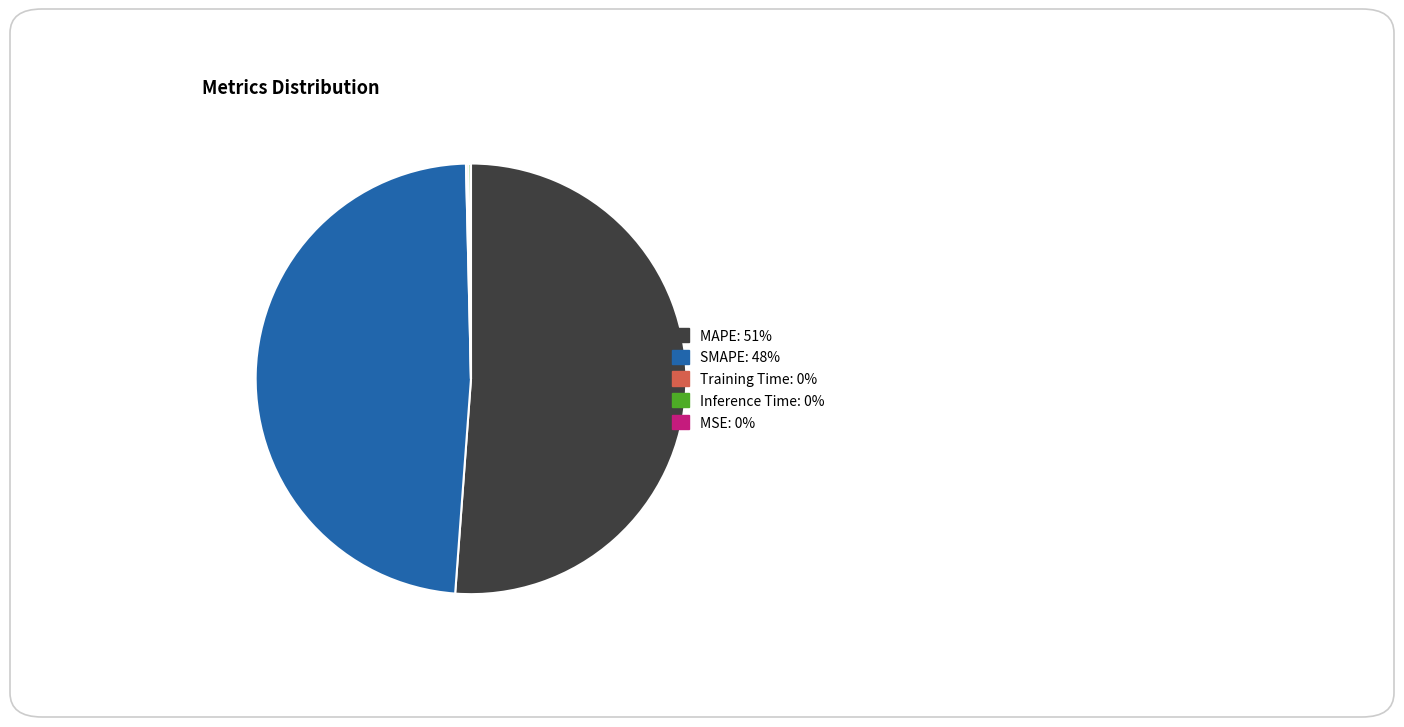

Approximately how many times larger is the value at MAPE compared to SMAPE?

1.1